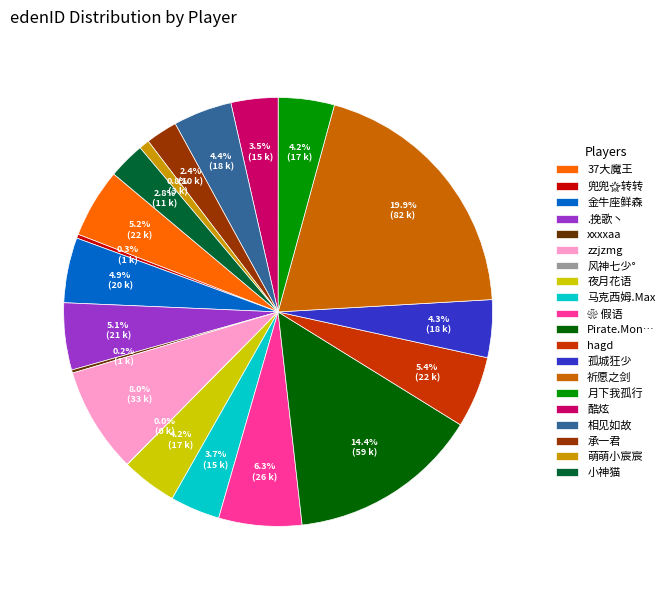

What percentage is NOT represented by hagd?

94.6%